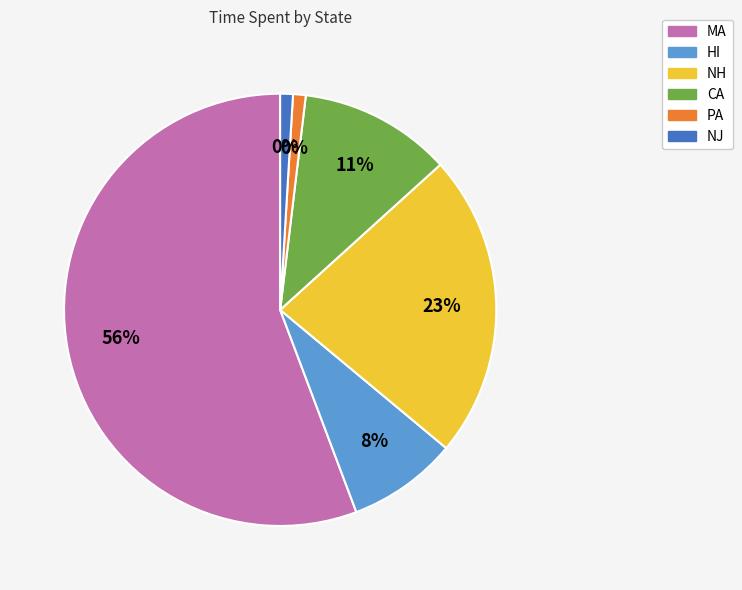

Which slice is the smallest?

PA